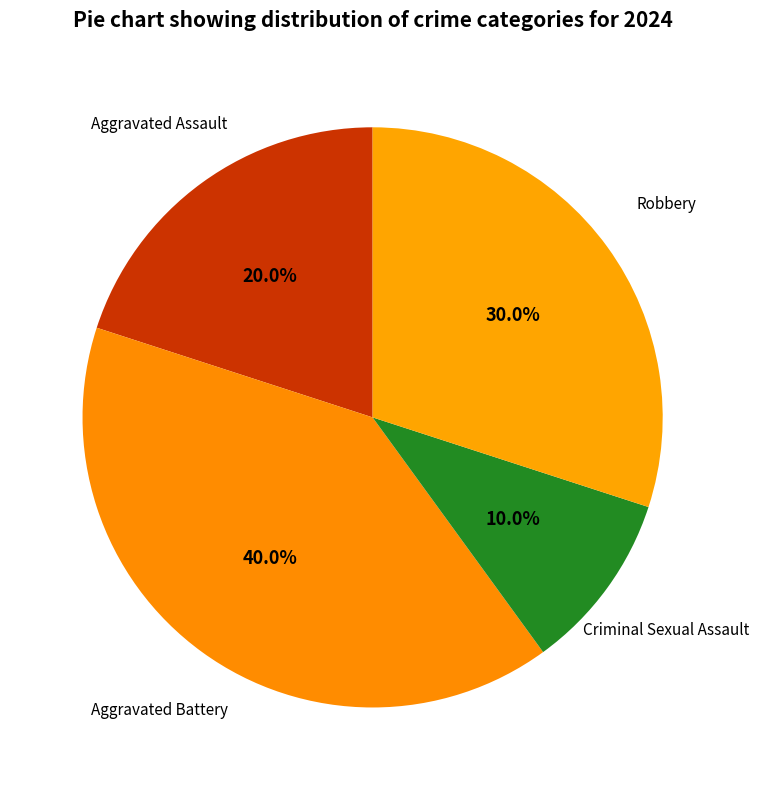

Rank the categories by value from lowest to highest.

Criminal Sexual Assault, Aggravated Assault, Robbery, Aggravated Battery